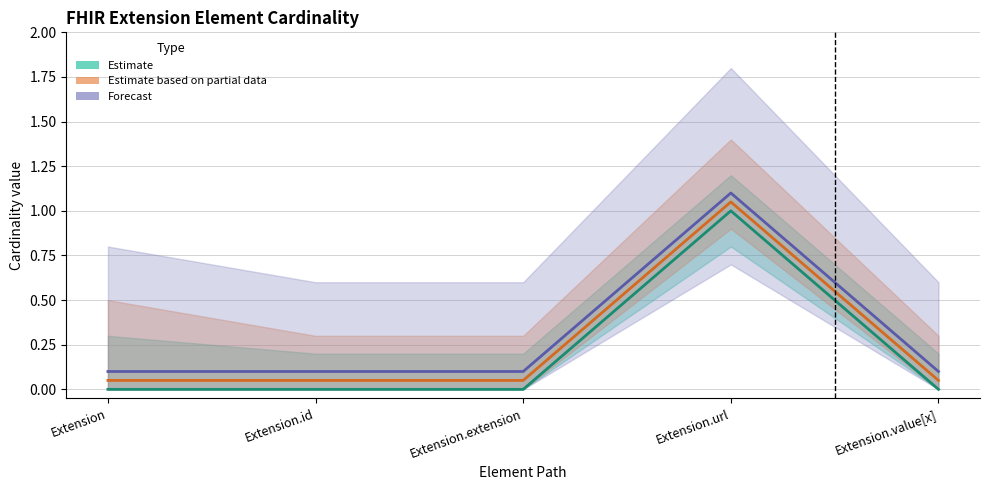

How many Min values are between 0 and 1?

4